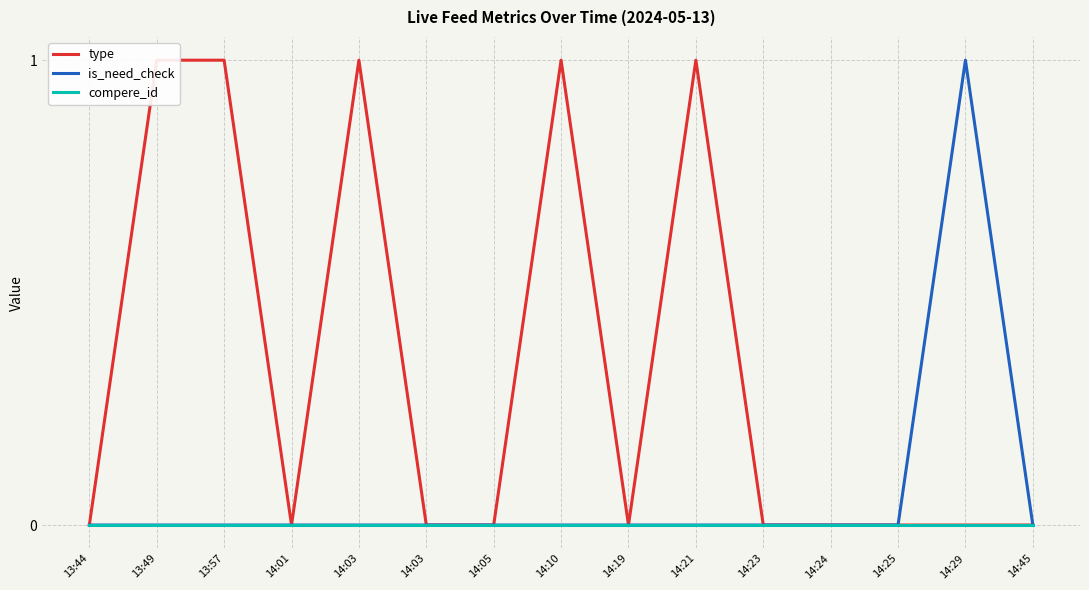

Where is type nearest to the value 0?

13:44